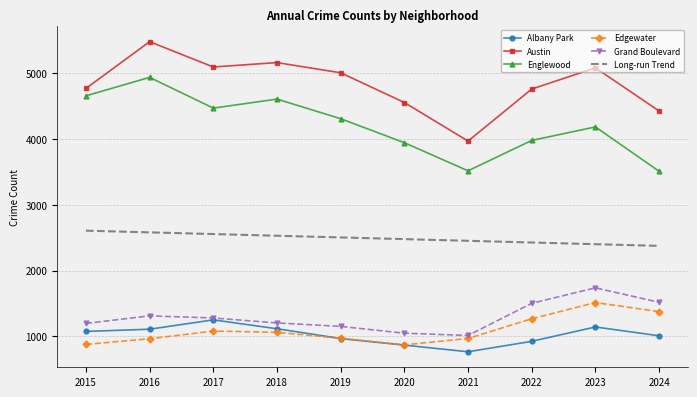

Between 2016 and 2020, which series saw the biggest shift?

Englewood